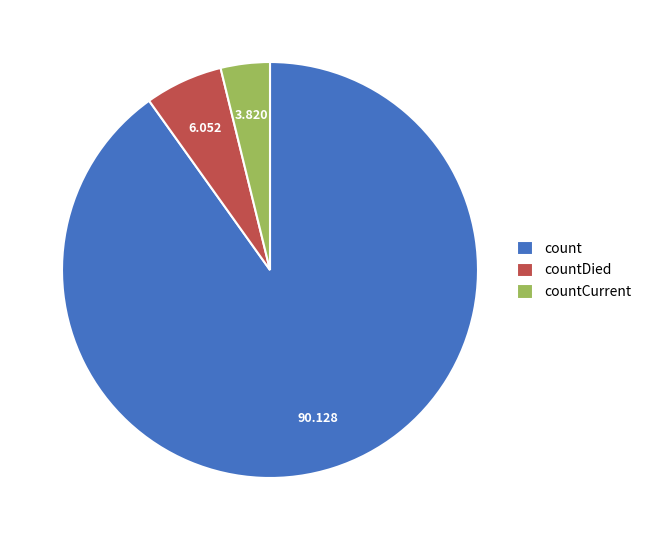

How many slices are in this pie chart?

3